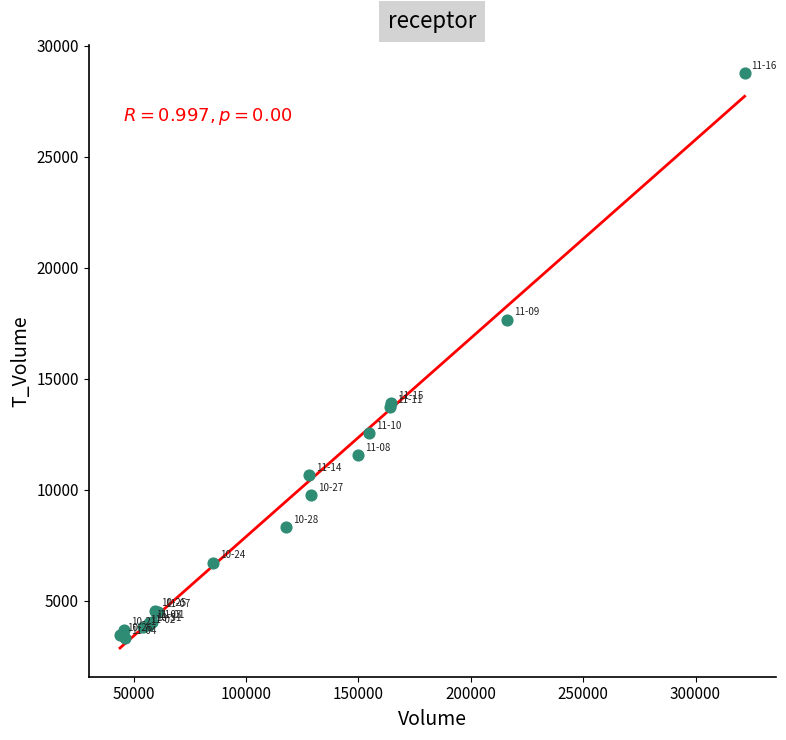

What Y value in the scatter plot is closest to 16037?

17666